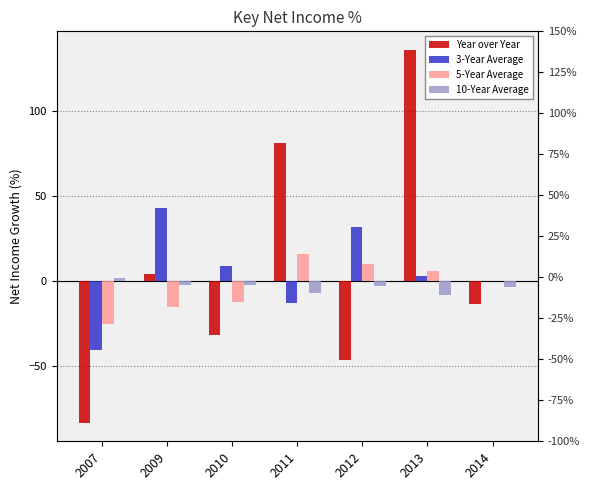

What is the total value across all series at 2009?

29.6